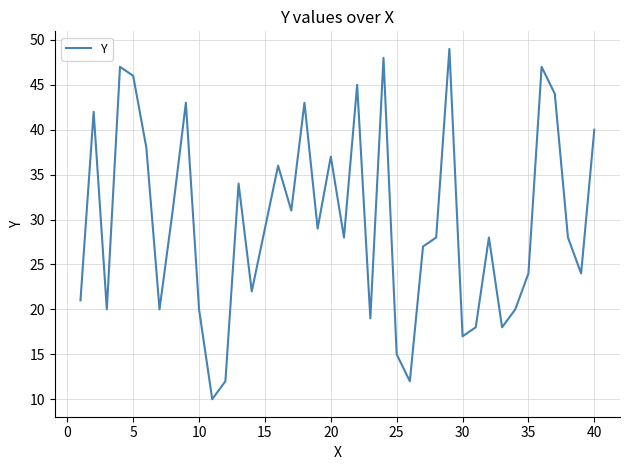

What is the minimum value shown in the chart?

10